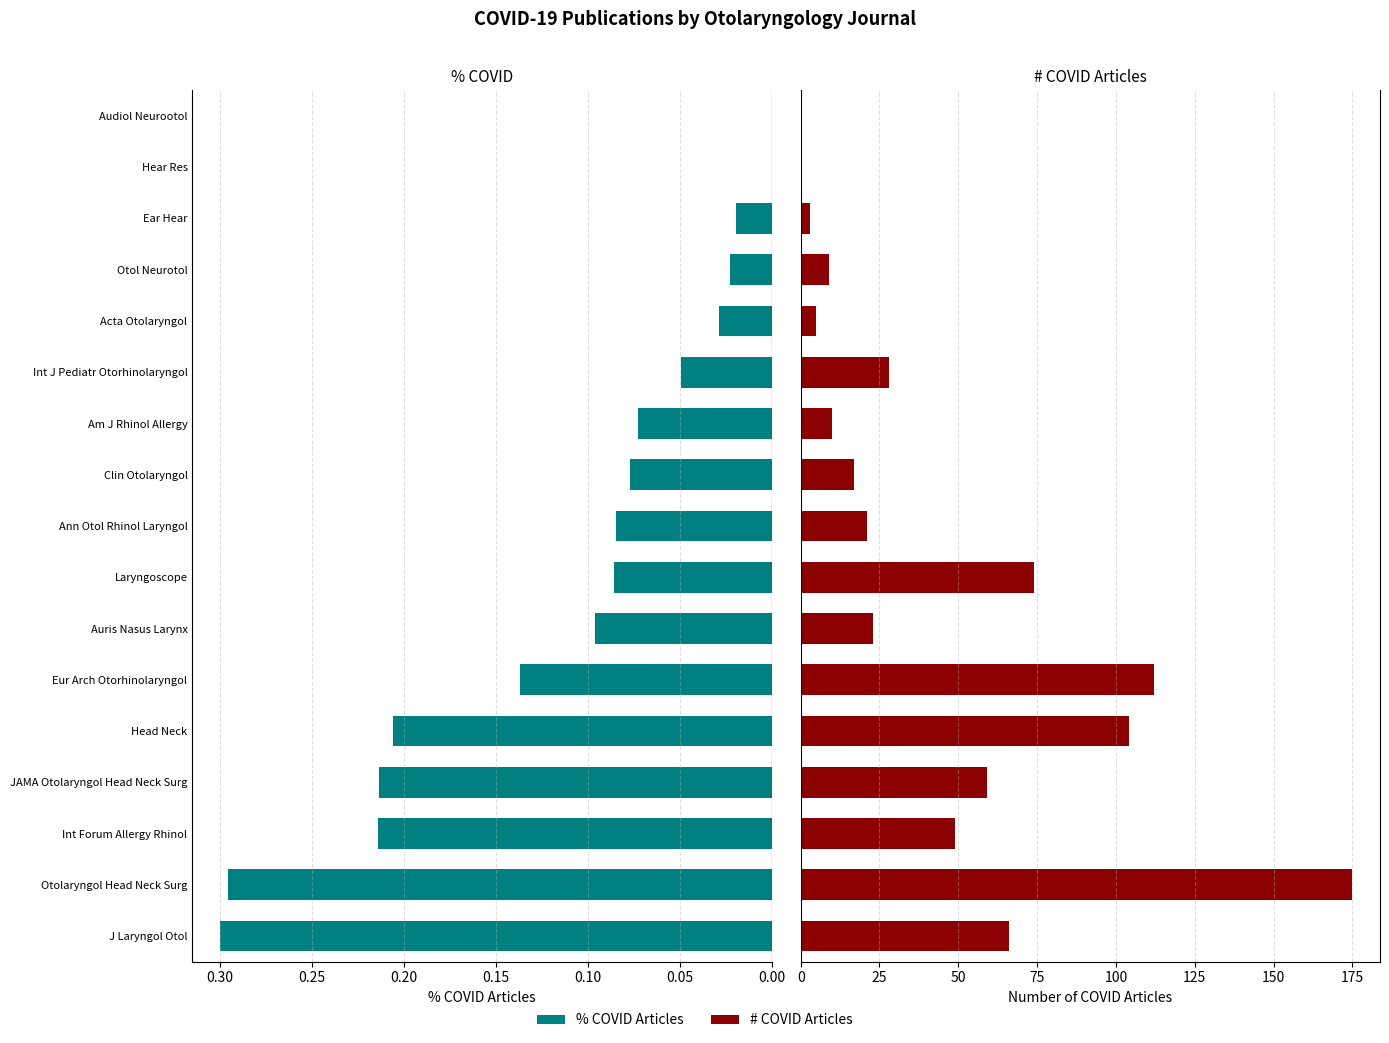

List the series in order of their overall mean, highest first.

num_covid_articles, perc_covid